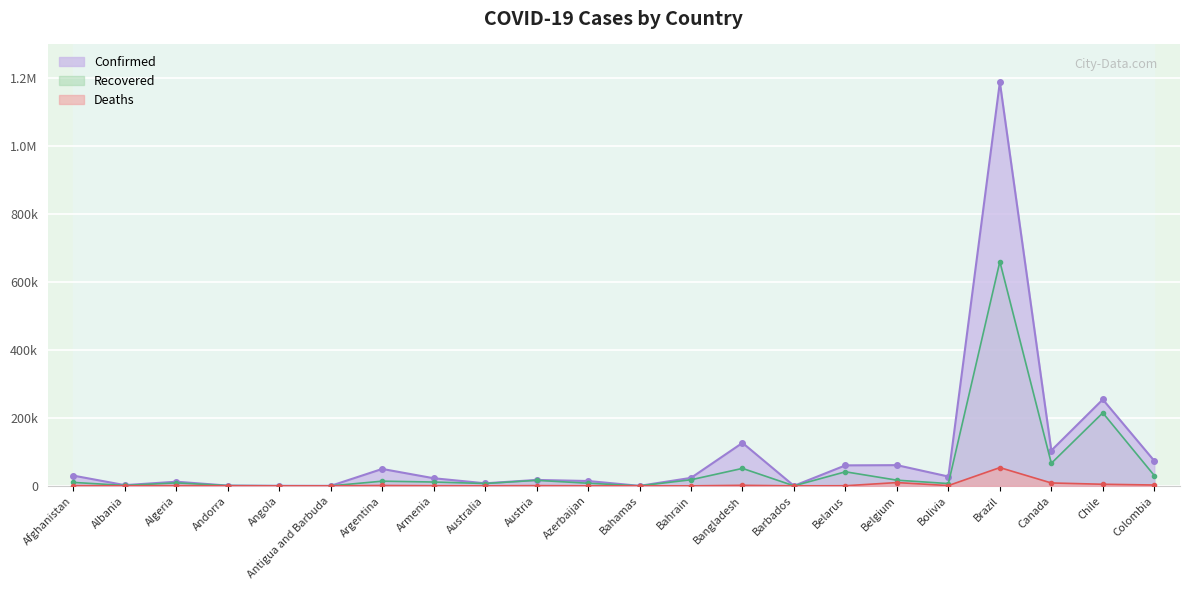

Which category has the lowest value in the Confirmed series?

Antigua and Barbuda